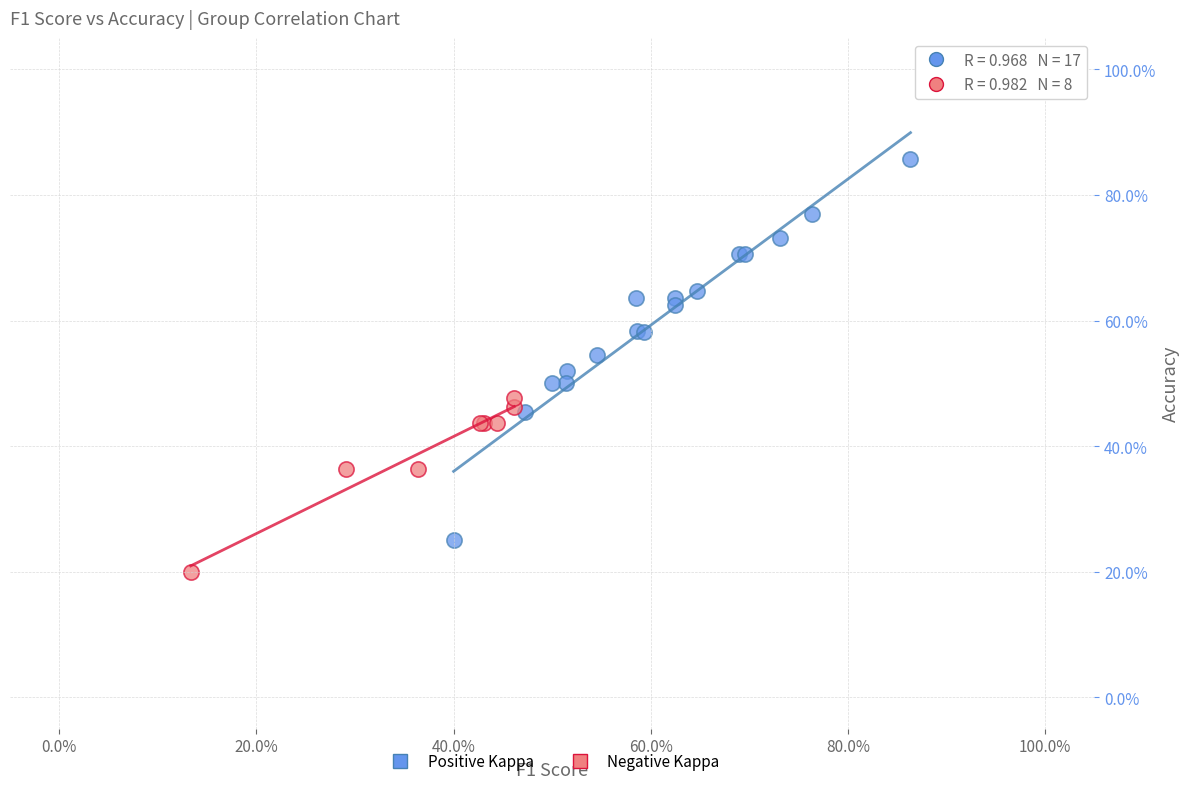

Which series reaches the minimum Y coordinate?

Negative Kappa